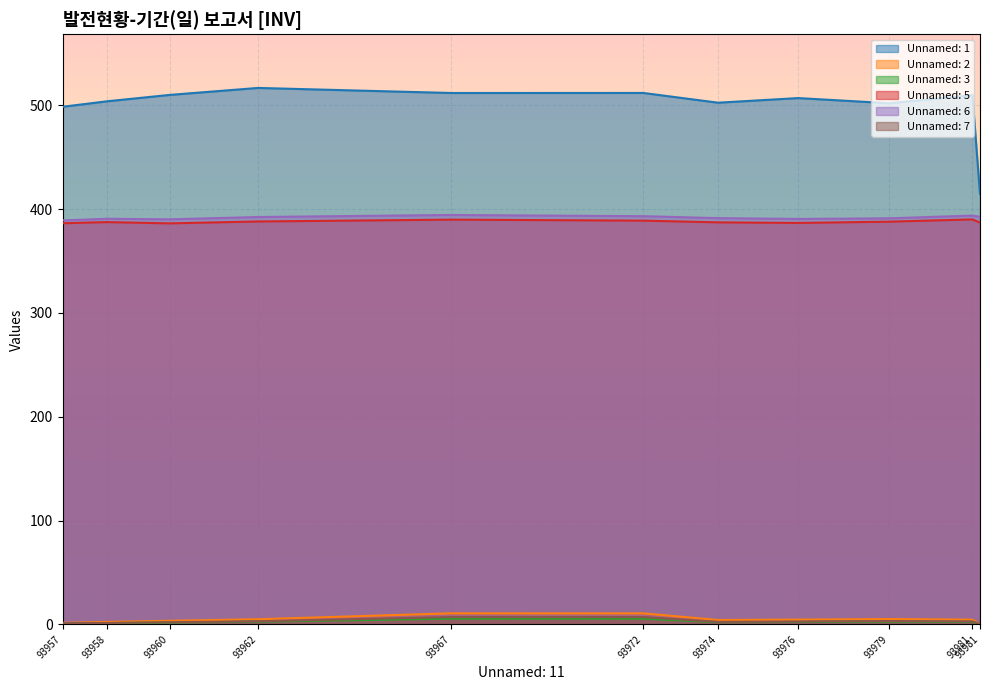

At 93967, list the series in order from largest to smallest.

Unnamed: 1, Unnamed: 6, Unnamed: 5, Unnamed: 2, Unnamed: 7, Unnamed: 3